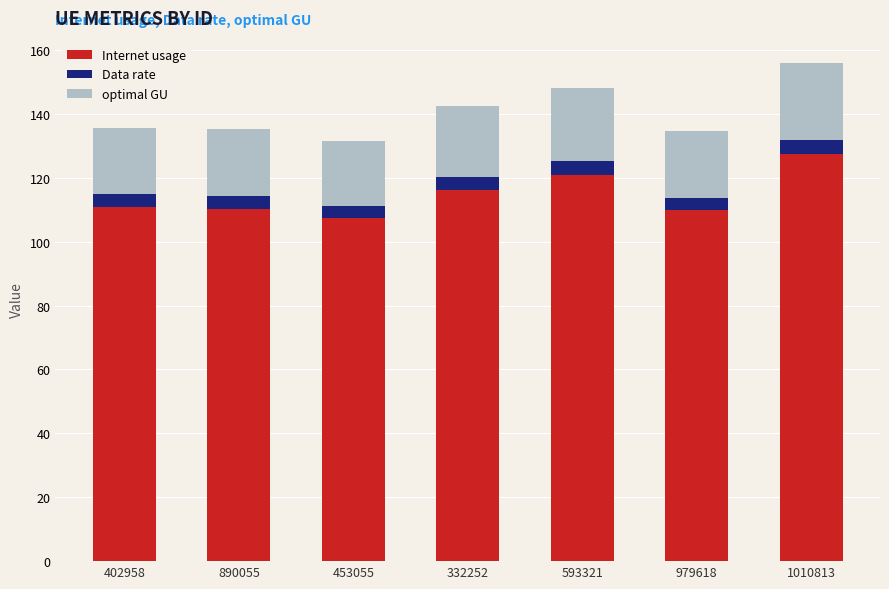

Is it true that Internet usage equals 199.7 at 332252?

False